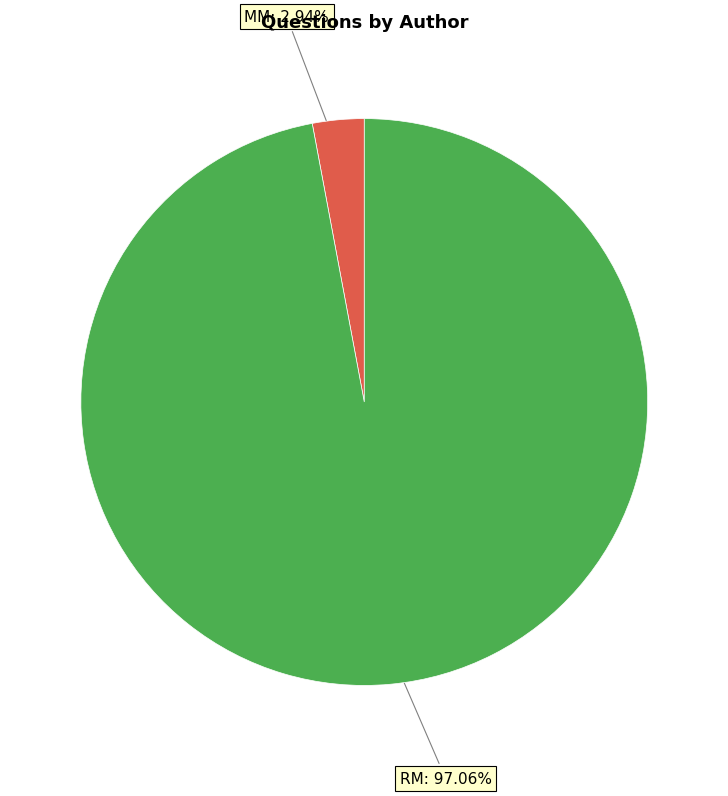

What is the majority slice?

RM